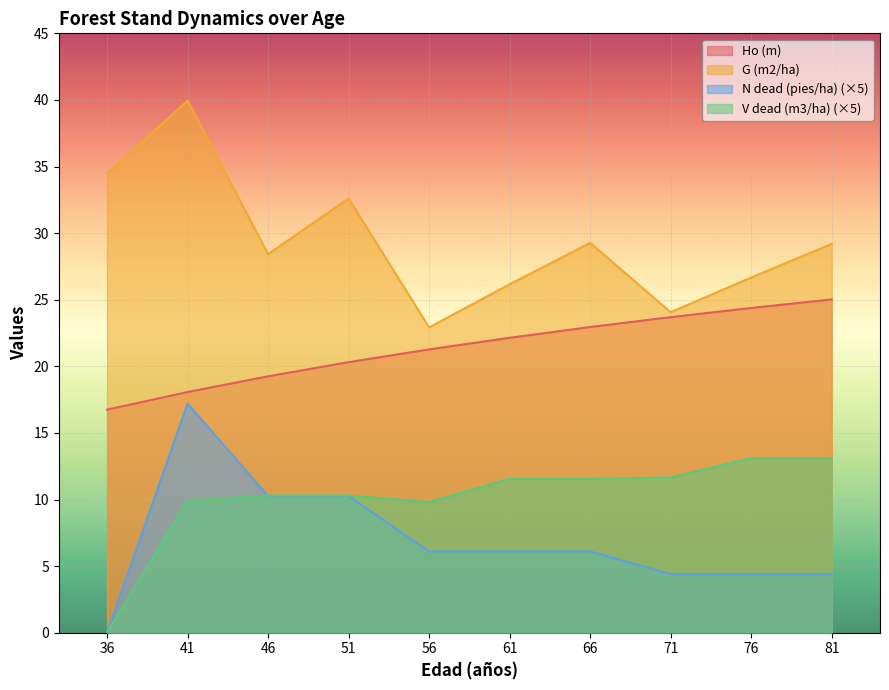

After their last crossing, which series has the higher values: N dead (pies/ha) or V dead (m3/ha)?

V dead (m3/ha)